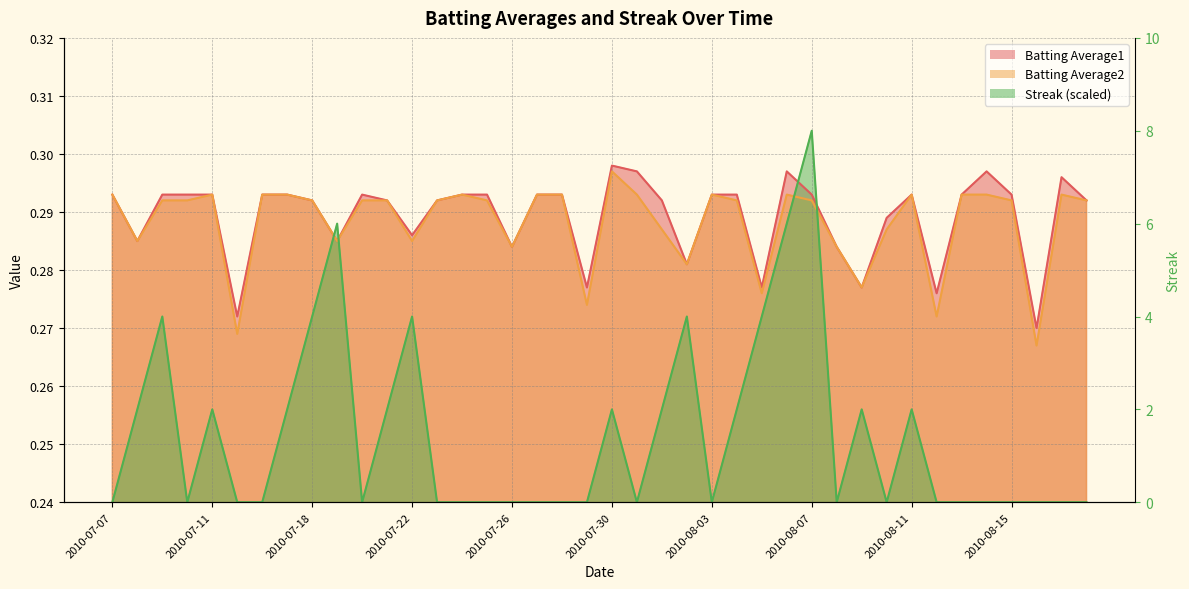

At which category does Streak reach its first local valley?

2010-07-10